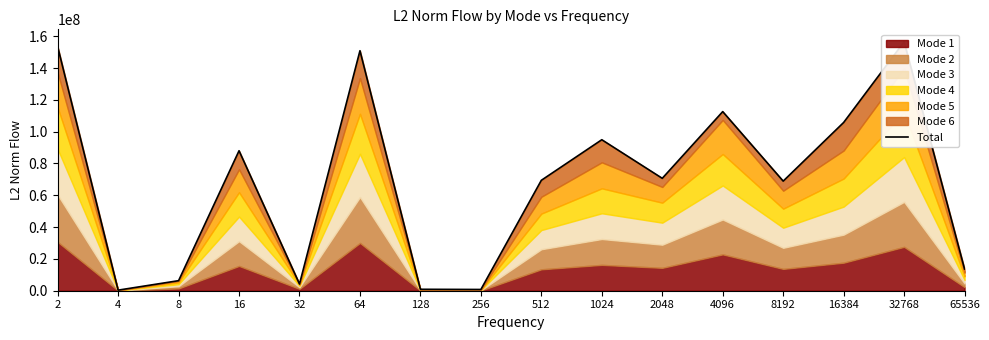

How many interior local peaks (higher than both neighbors) does the data have?

5